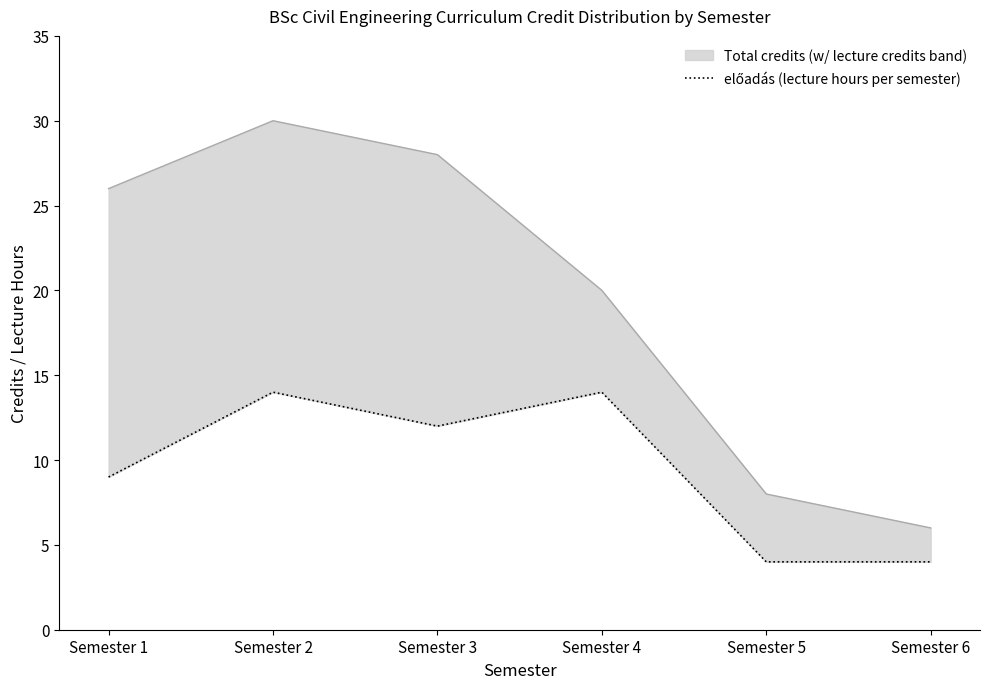

Rank the categories by value from lowest to highest.

Semester 5, Semester 6, Semester 1, Semester 3, Semester 2, Semester 4